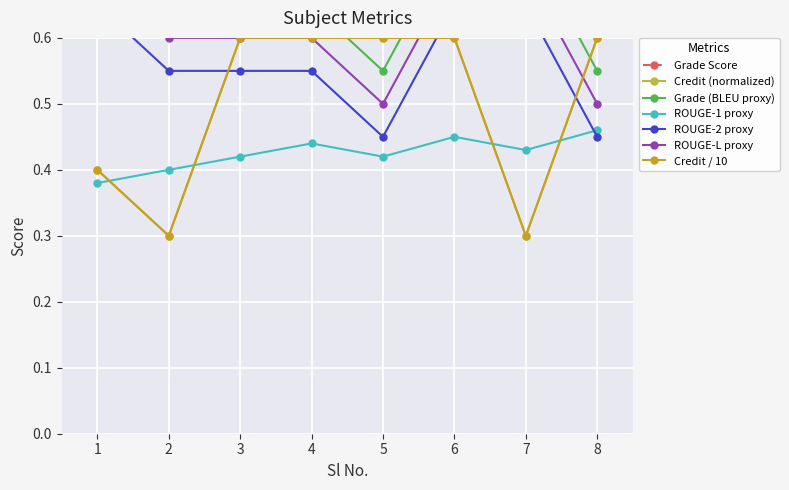

What is the change in value from 4 to 7?

-0.3